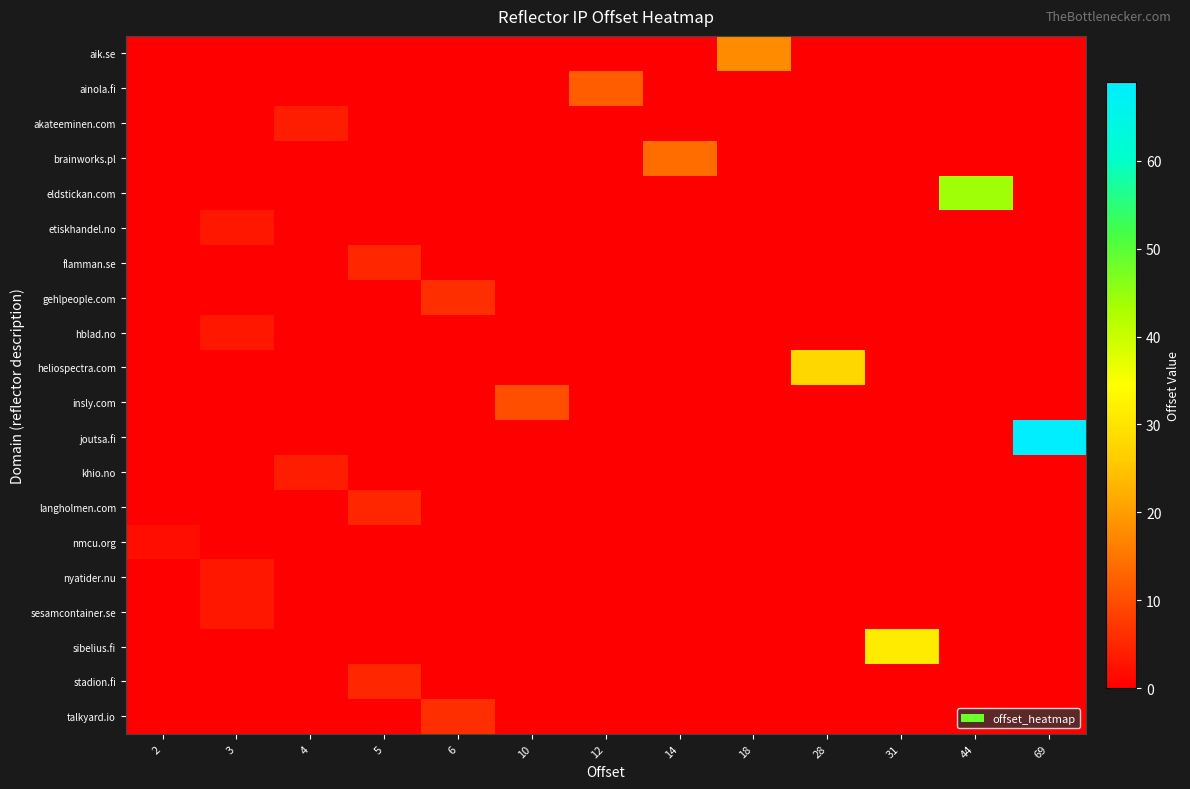

Reading right to left, transcribe all the data shown in this chart.

aik.se: 69=0	44=0	31=0	28=0	18=18	14=0	12=0	10=0	6=0	5=0	4=0	3=0	2=0
ainola.fi: 69=0	44=0	31=0	28=0	18=0	14=0	12=12	10=0	6=0	5=0	4=0	3=0	2=0
akateeminen.com: 69=0	44=0	31=0	28=0	18=0	14=0	12=0	10=0	6=0	5=0	4=4	3=0	2=0
brainworks.pl: 69=0	44=0	31=0	28=0	18=0	14=14	12=0	10=0	6=0	5=0	4=0	3=0	2=0
eldstickan.com: 69=0	44=44	31=0	28=0	18=0	14=0	12=0	10=0	6=0	5=0	4=0	3=0	2=0
etiskhandel.no: 69=0	44=0	31=0	28=0	18=0	14=0	12=0	10=0	6=0	5=0	4=0	3=3	2=0
flamman.se: 69=0	44=0	31=0	28=0	18=0	14=0	12=0	10=0	6=0	5=5	4=0	3=0	2=0
gehlpeople.com: 69=0	44=0	31=0	28=0	18=0	14=0	12=0	10=0	6=6	5=0	4=0	3=0	2=0
hblad.no: 69=0	44=0	31=0	28=0	18=0	14=0	12=0	10=0	6=0	5=0	4=0	3=3	2=0
heliospectra.com: 69=0	44=0	31=0	28=28	18=0	14=0	12=0	10=0	6=0	5=0	4=0	3=0	2=0
insly.com: 69=0	44=0	31=0	28=0	18=0	14=0	12=0	10=10	6=0	5=0	4=0	3=0	2=0
joutsa.fi: 69=69	44=0	31=0	28=0	18=0	14=0	12=0	10=0	6=0	5=0	4=0	3=0	2=0
khio.no: 69=0	44=0	31=0	28=0	18=0	14=0	12=0	10=0	6=0	5=0	4=4	3=0	2=0
langholmen.com: 69=0	44=0	31=0	28=0	18=0	14=0	12=0	10=0	6=0	5=5	4=0	3=0	2=0
nmcu.org: 69=0	44=0	31=0	28=0	18=0	14=0	12=0	10=0	6=0	5=0	4=0	3=0	2=2
nyatider.nu: 69=0	44=0	31=0	28=0	18=0	14=0	12=0	10=0	6=0	5=0	4=0	3=3	2=0
sesamcontainer.se: 69=0	44=0	31=0	28=0	18=0	14=0	12=0	10=0	6=0	5=0	4=0	3=3	2=0
sibelius.fi: 69=0	44=0	31=31	28=0	18=0	14=0	12=0	10=0	6=0	5=0	4=0	3=0	2=0
stadion.fi: 69=0	44=0	31=0	28=0	18=0	14=0	12=0	10=0	6=0	5=5	4=0	3=0	2=0
talkyard.io: 69=0	44=0	31=0	28=0	18=0	14=0	12=0	10=0	6=6	5=0	4=0	3=0	2=0